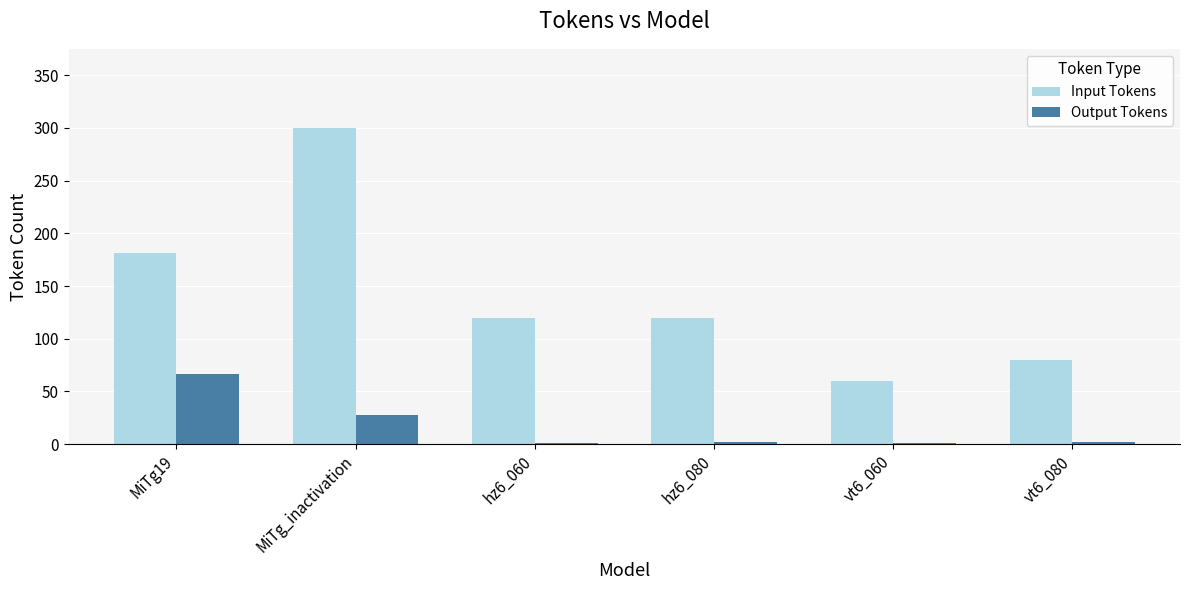

The value of Input Tokens at MiTg19 is 83. True or false?

False